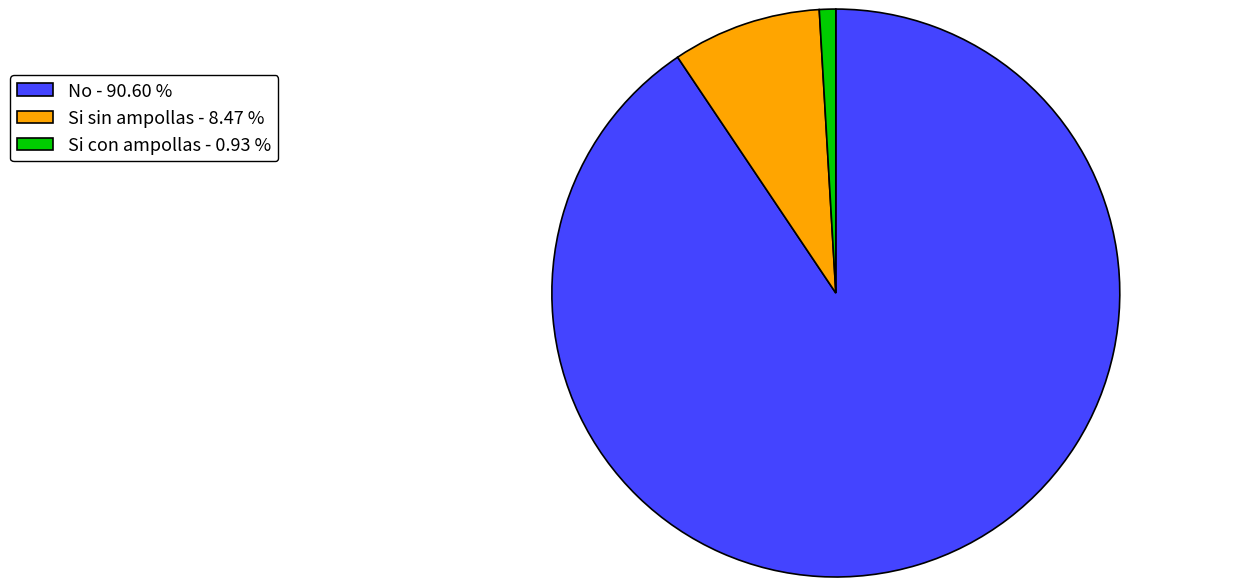

Is there a majority slice in this chart?

Yes